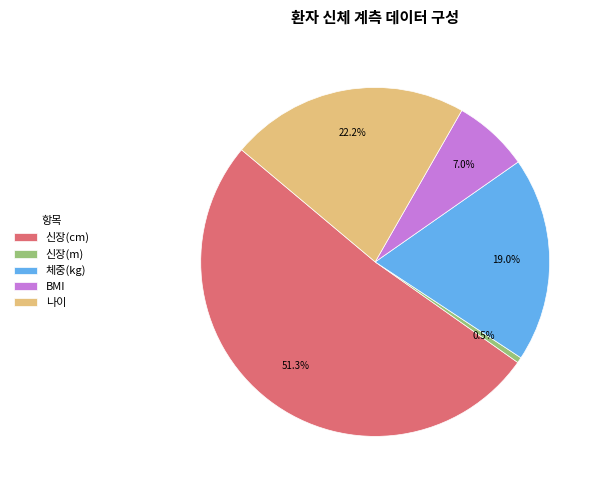

Count the number of slices in the pie.

5